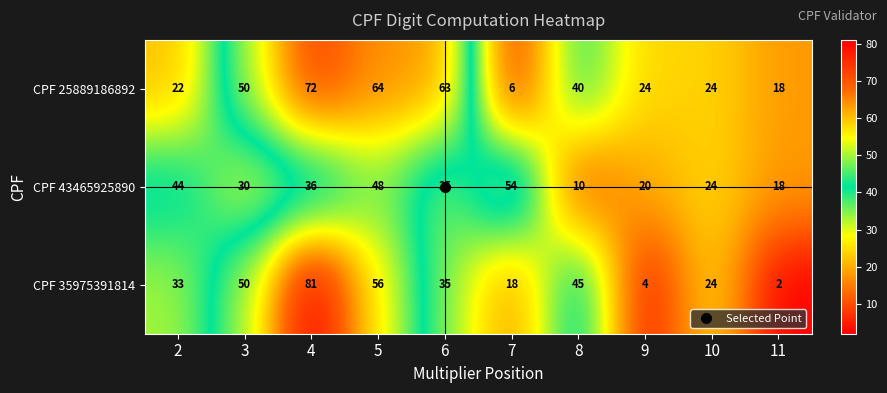

At which label does CPF 25889186892 first exceed 40?

3